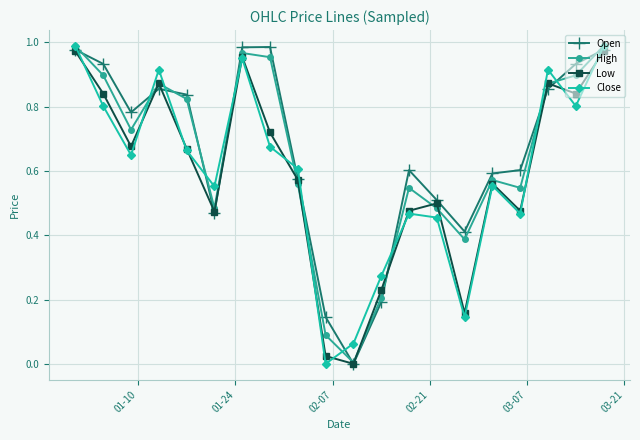

True or false: Close and Open intersect in this chart.

True